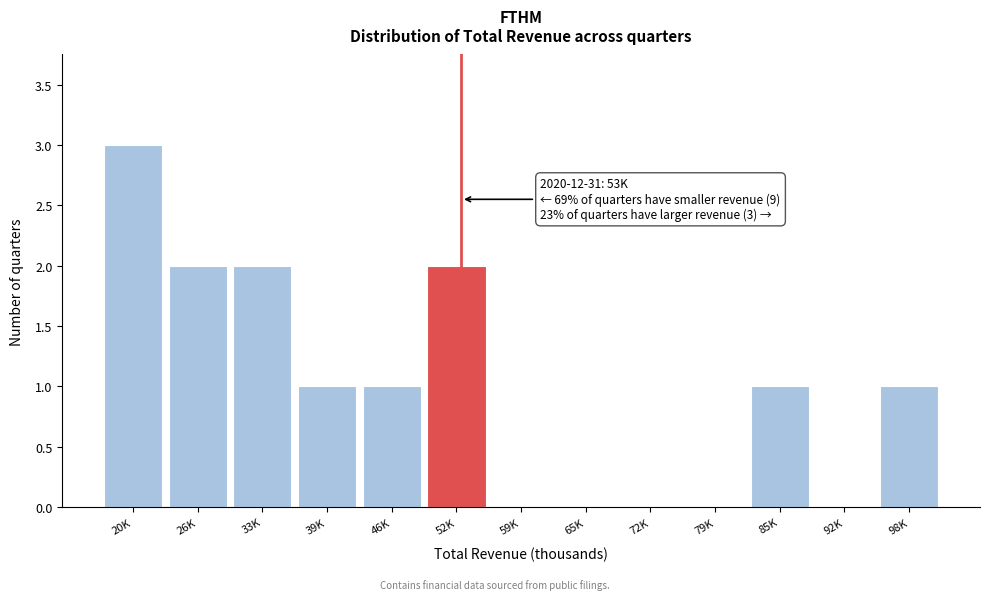

Reading left to right, extract all data points from this chart.

20K=3	26K=2	33K=2	39K=1	46K=1	52K=2	59K=0	65K=0	72K=0	79K=0	85K=1	92K=0	98K=1